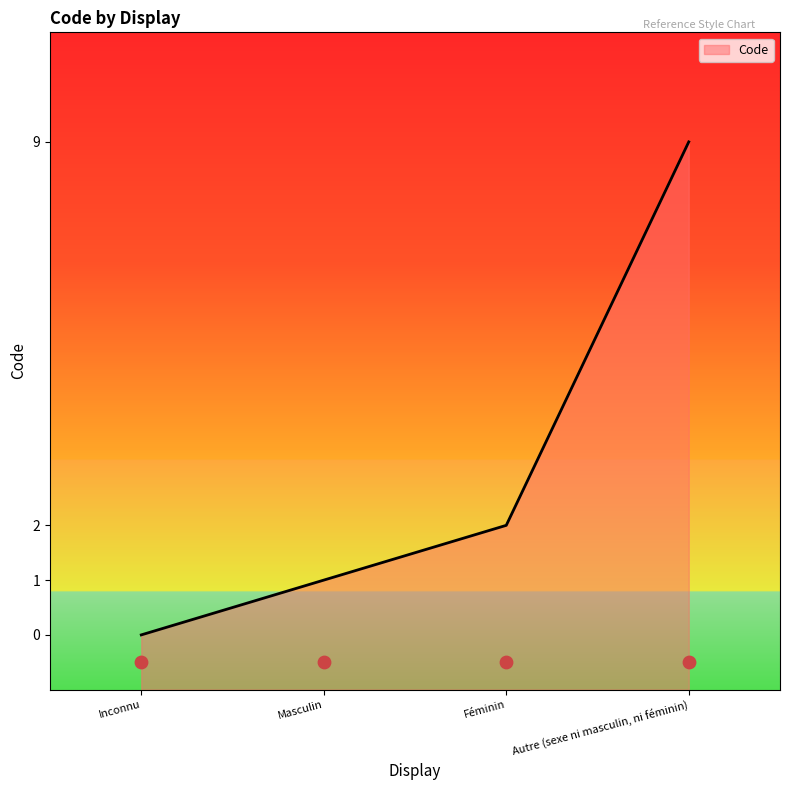

What is the change in value from Inconnu to Féminin?

+2